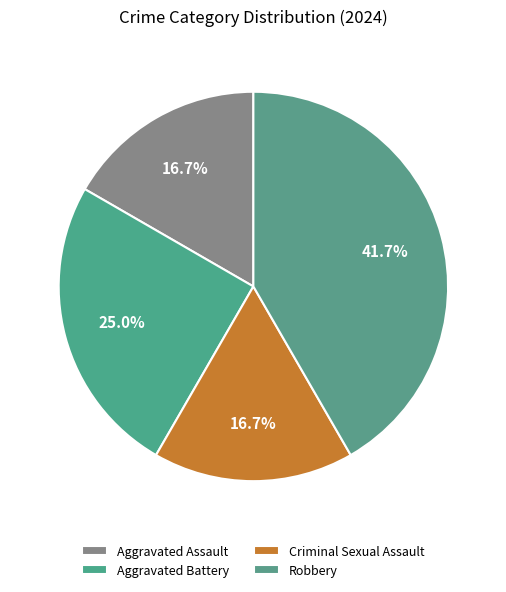

What is the change in value from Criminal Sexual Assault to Robbery?

+3